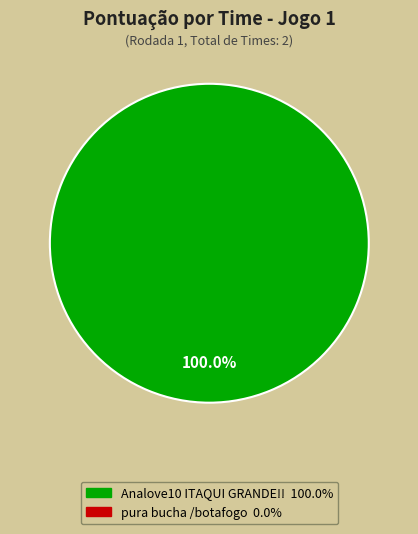

Is there a majority slice in this chart?

Yes